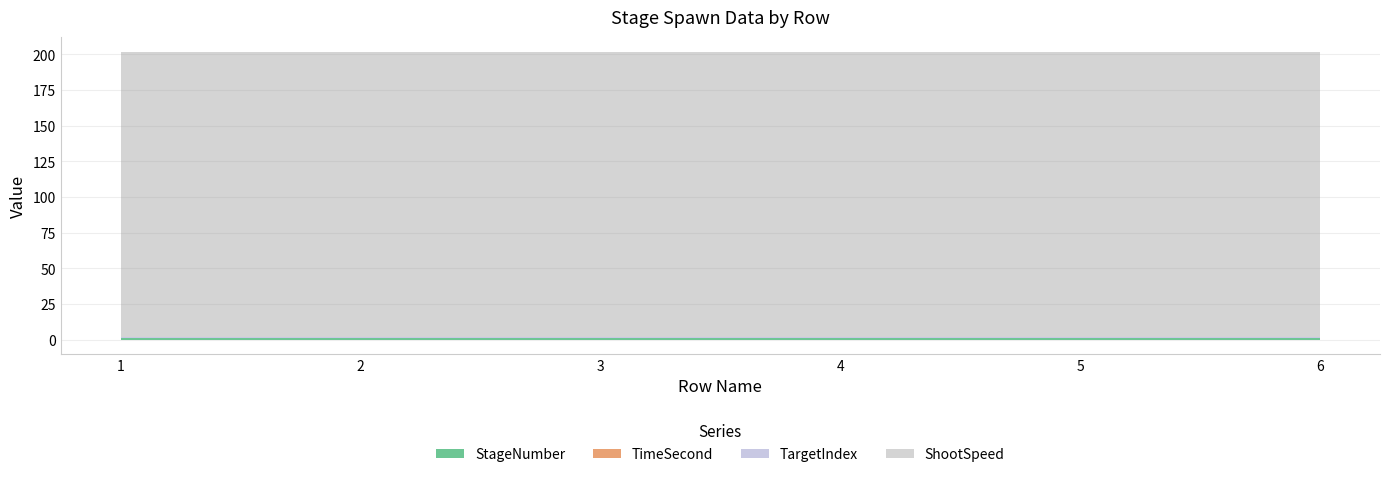

List the series in order of their peak value, lowest first.

TimeSecond, StageNumber, TargetIndex, ShootSpeed